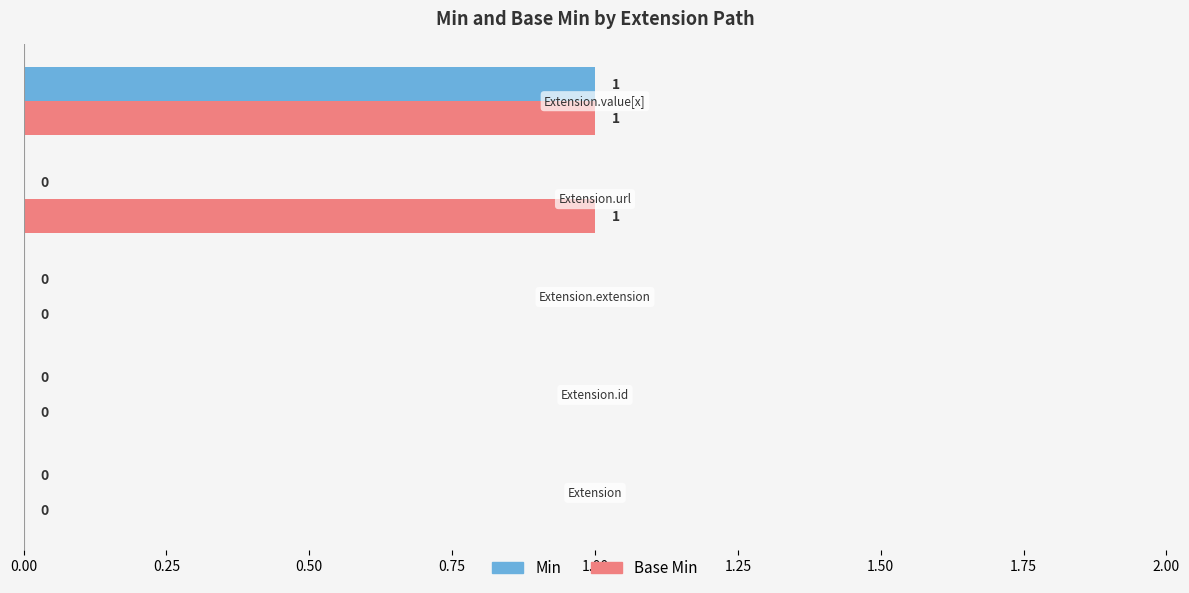

How many Min values are between 0 and 1?

5